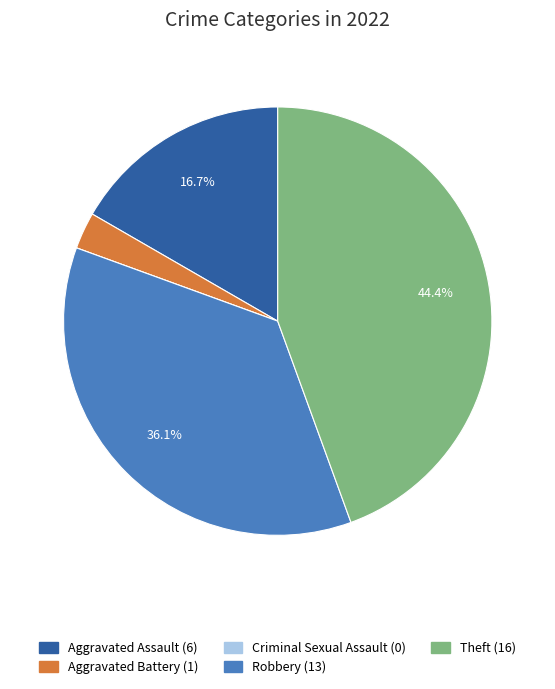

Is there a majority slice in this chart?

No